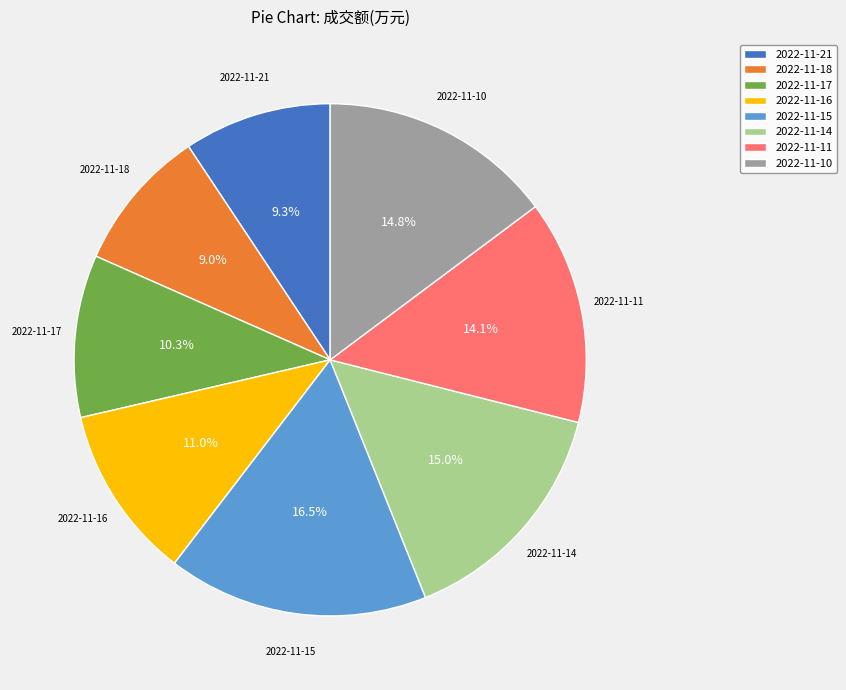

Count the number of slices in the pie.

8